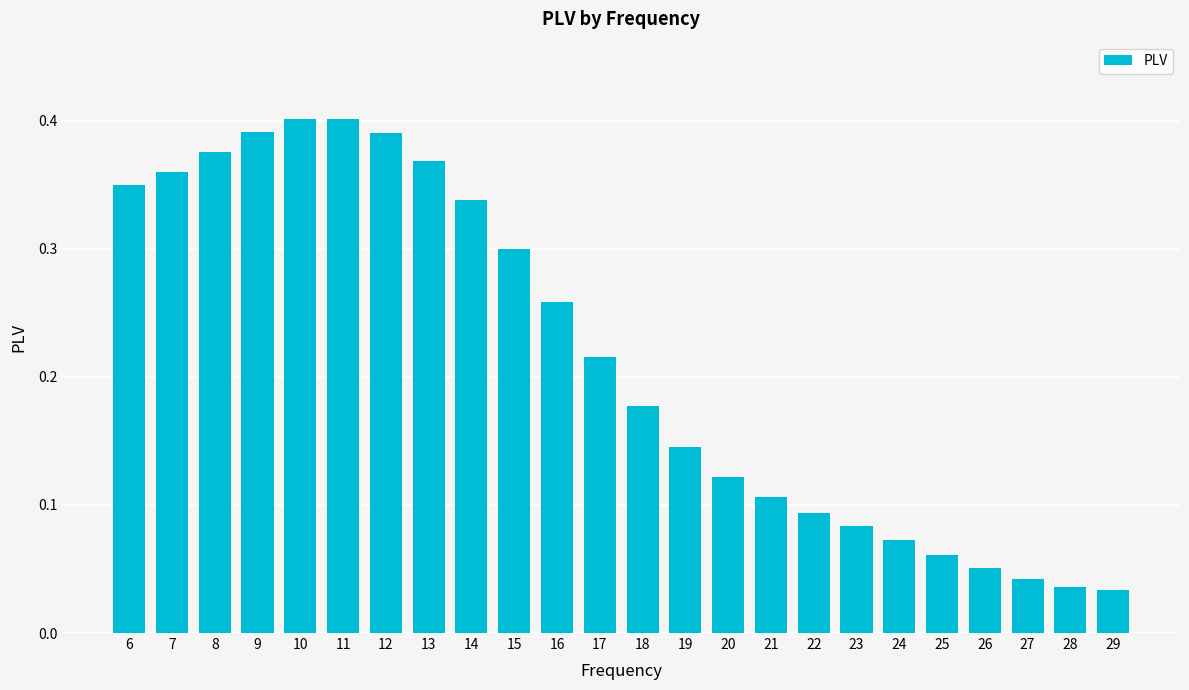

Is it true that the value at 7 is 0.6?

False